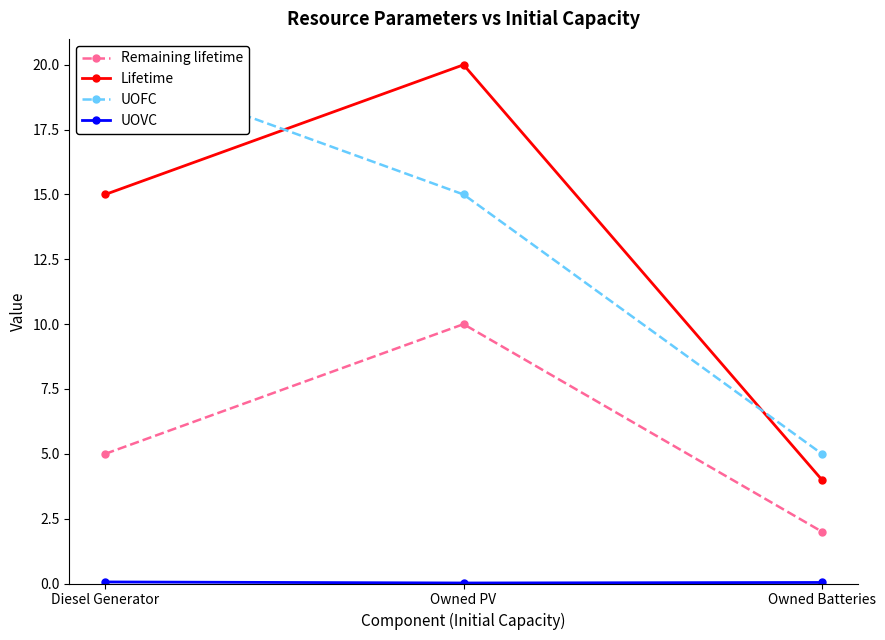

Read the Lifetime value at Owned PV.

20.0